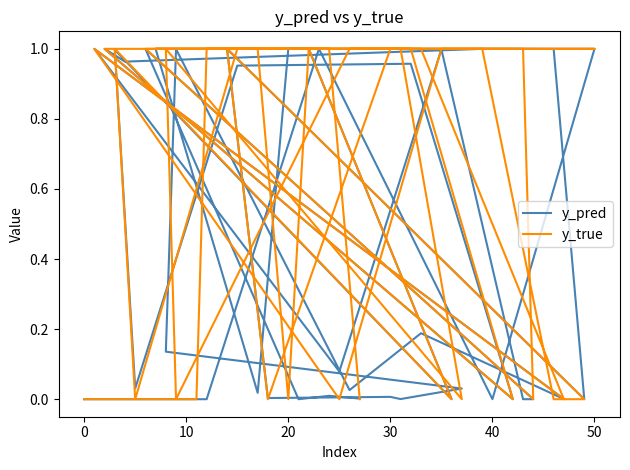

Is this an area chart (filled region under the line)?

No